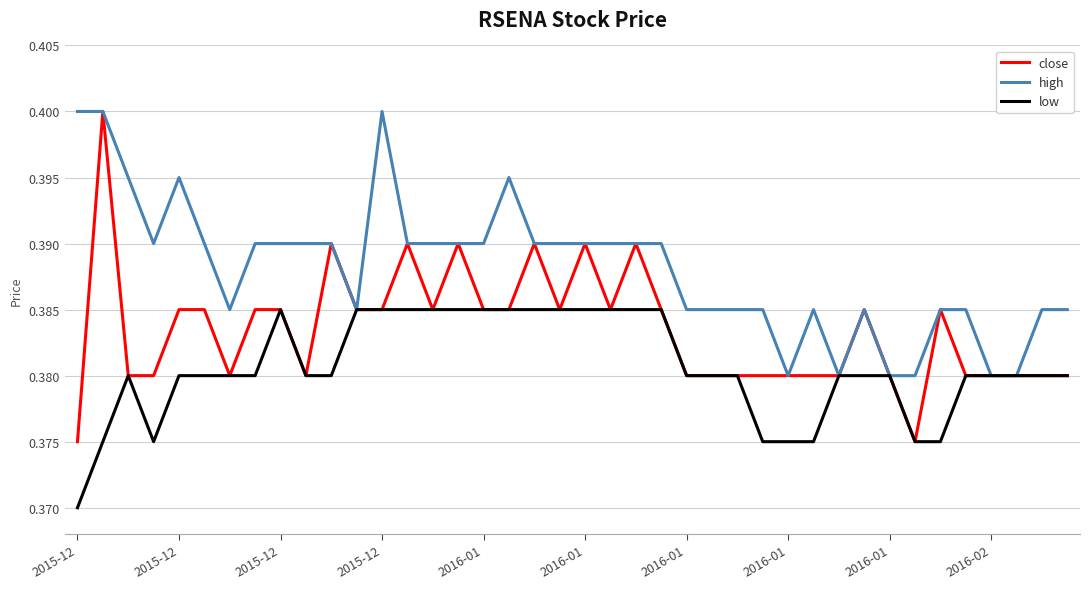

Which series has the largest total across all categories?

high